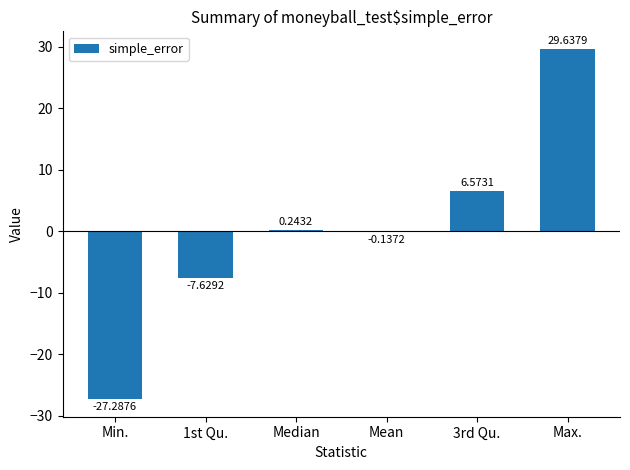

Which label corresponds to the largest value in the chart?

Max.